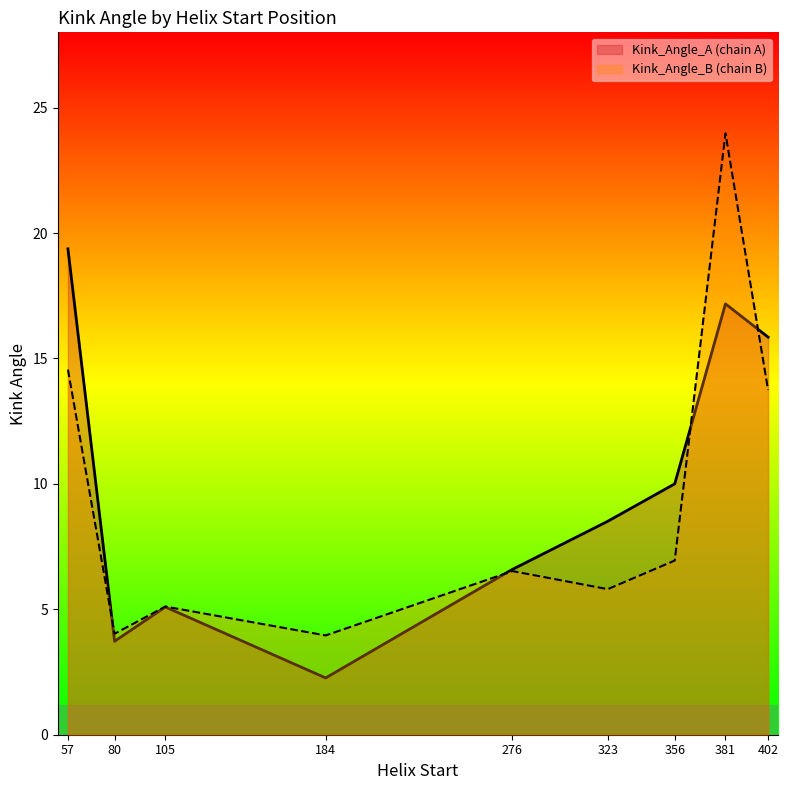

Which series has the largest range (max minus min)?

Kink_Angle_B (chain B)